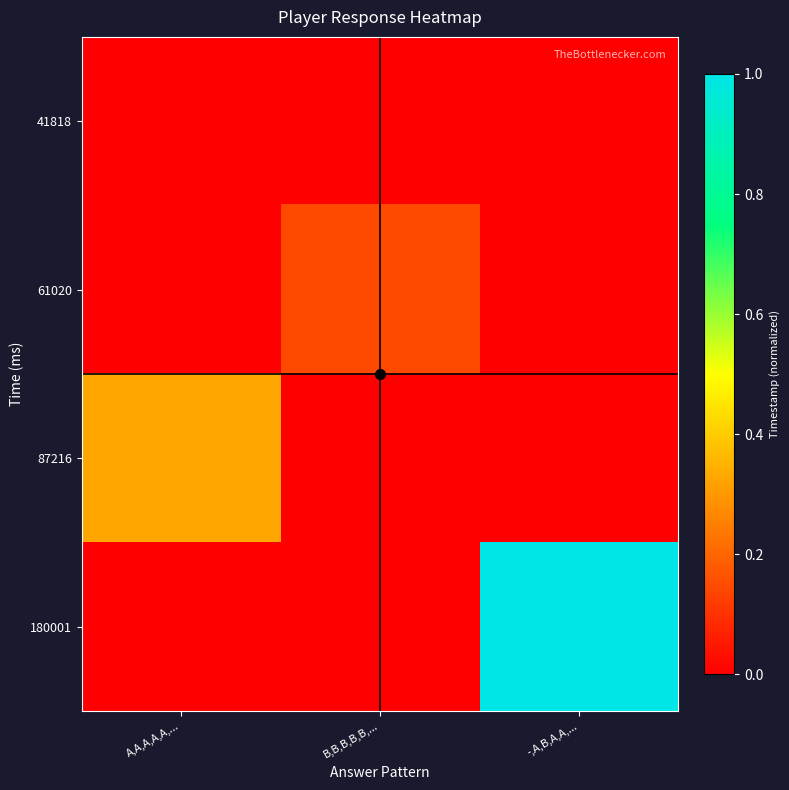

Reading left to right, transcribe all the data shown in this chart.

41818: A,A,A,A,A,...=0.0	B,B,B,B,B,...=0.0	-,A,B,A,A,...=0.0
61020: A,A,A,A,A,...=0.0	B,B,B,B,B,...=0.1	-,A,B,A,A,...=0.0
87216: A,A,A,A,A,...=0.3	B,B,B,B,B,...=0.0	-,A,B,A,A,...=0.0
180001: A,A,A,A,A,...=0.0	B,B,B,B,B,...=0.0	-,A,B,A,A,...=1.0